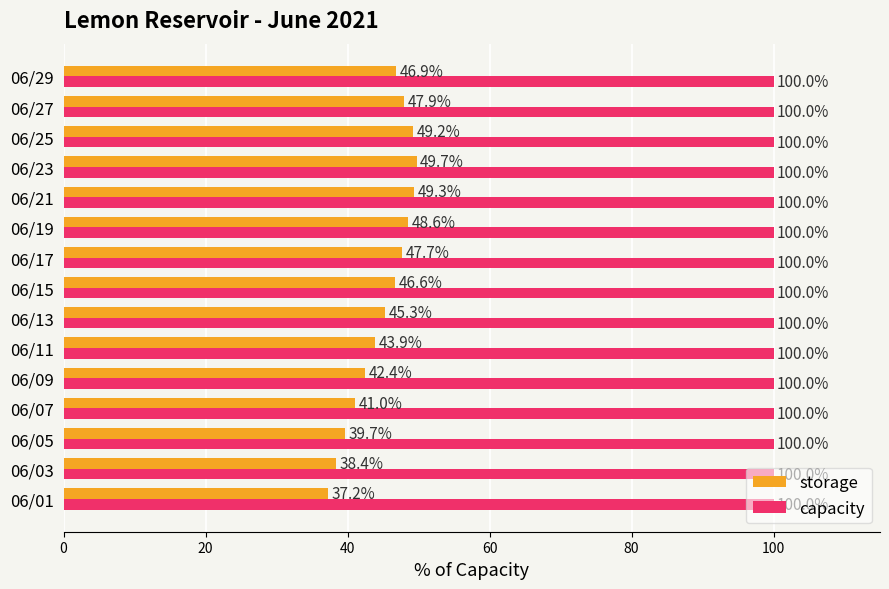

Rank the series at 06/09 from highest to lowest value.

capacity, storage